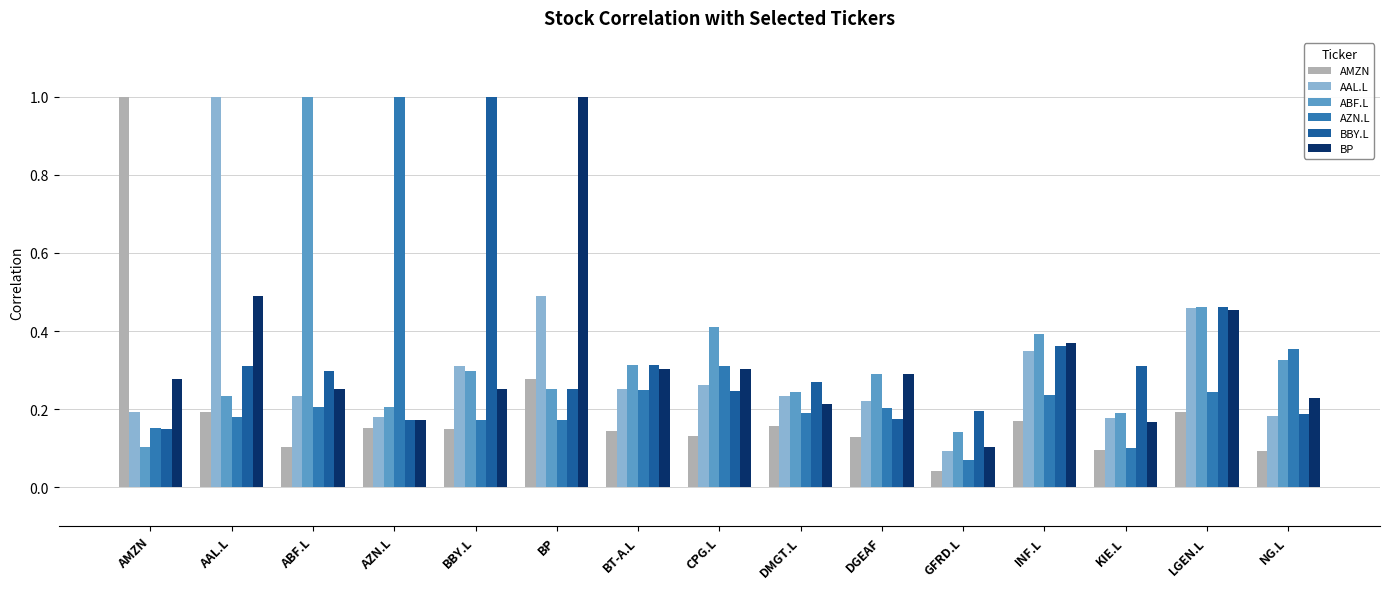

How many bars are there in each group?

6